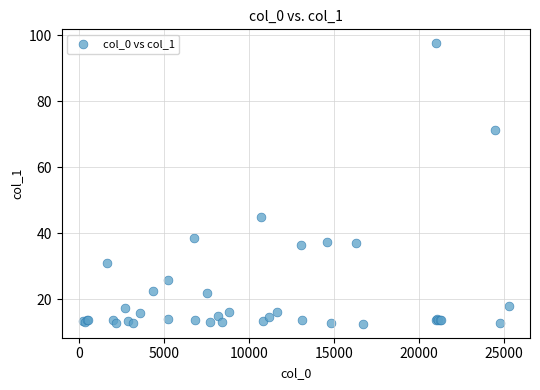

What Y value in the scatter plot is closest to 55?

44.9